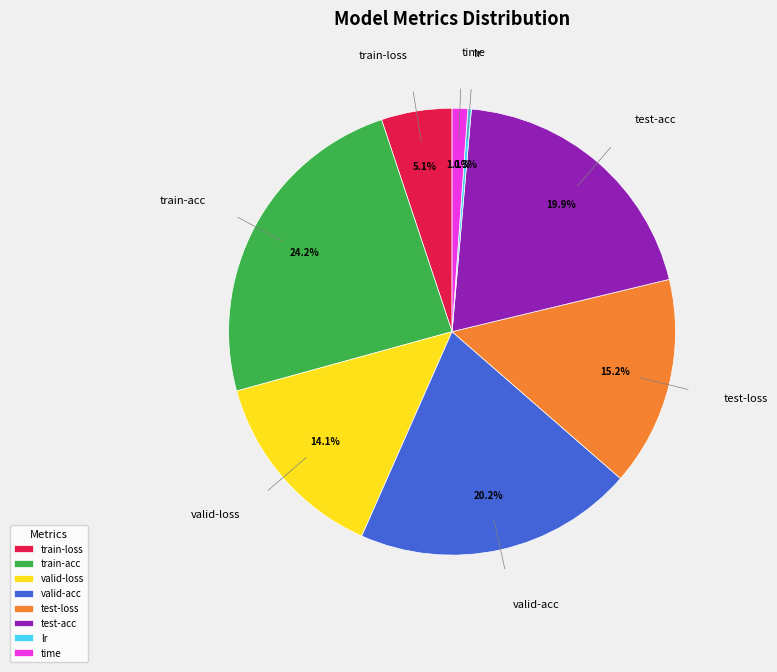

Which has a higher value, test-acc or valid-loss?

test-acc